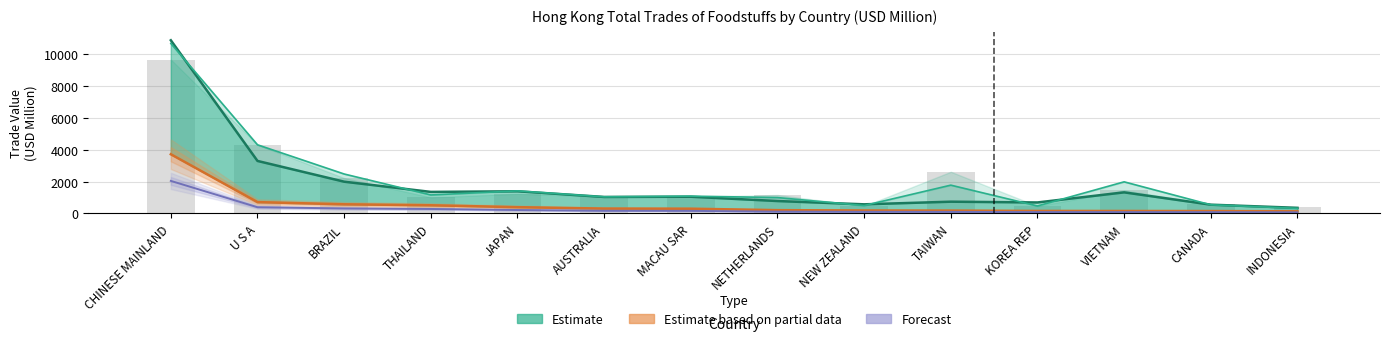

What is the average value of the Estimate based on partial data (202004) series?

550.8